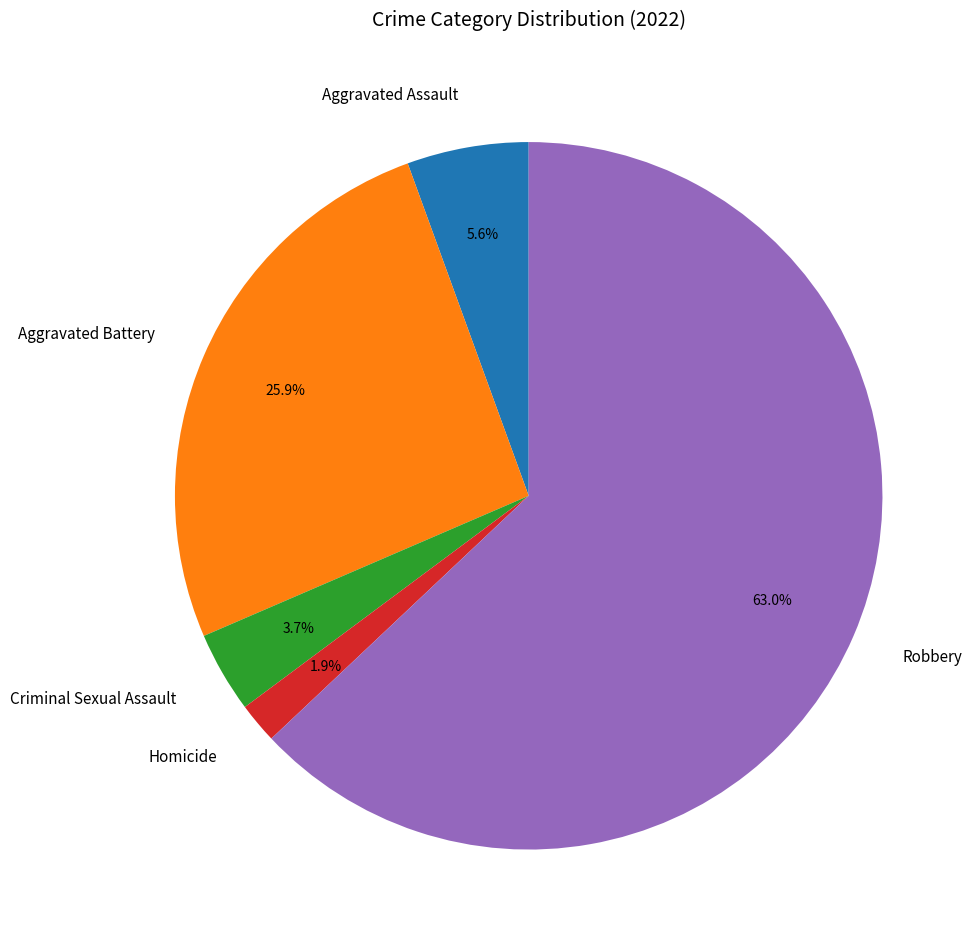

Does Robbery represent more than half of the total?

Yes